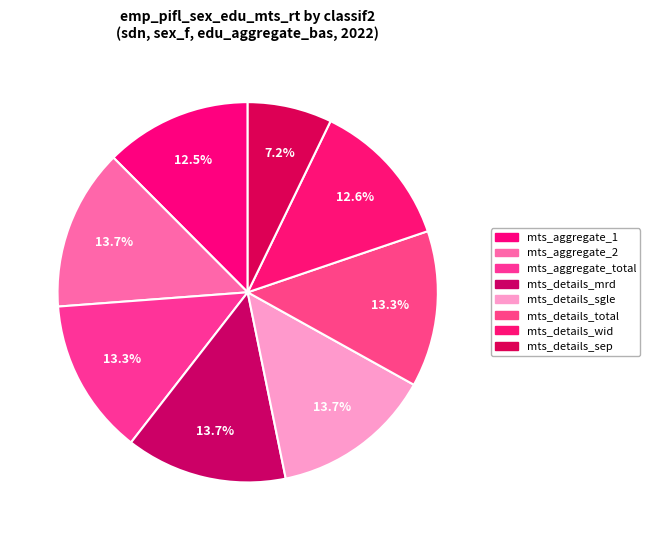

Is the sum of mts_details_mrd and mts_details_wid greater than half?

No